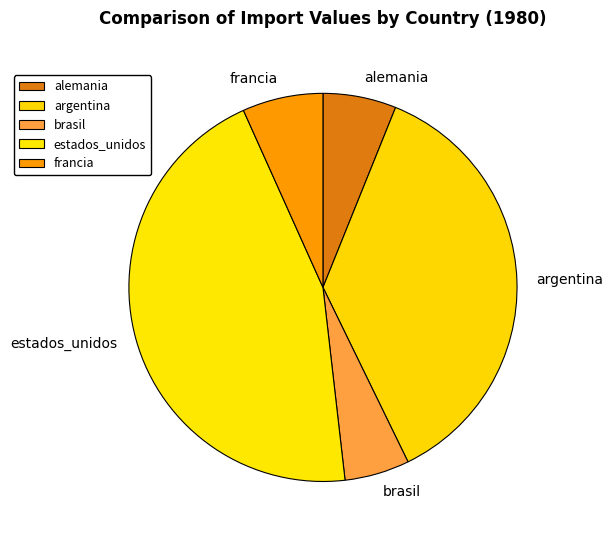

Do brasil and argentina together represent more than half of the pie?

No